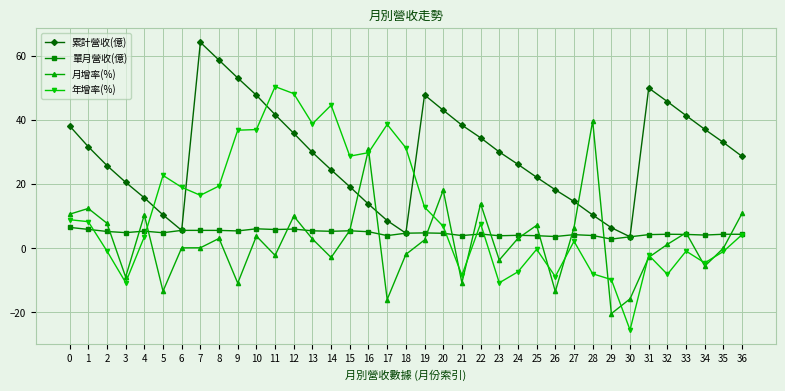

What is the difference between the maximum and second lowest values in the 單月營收(億) series?

2.9